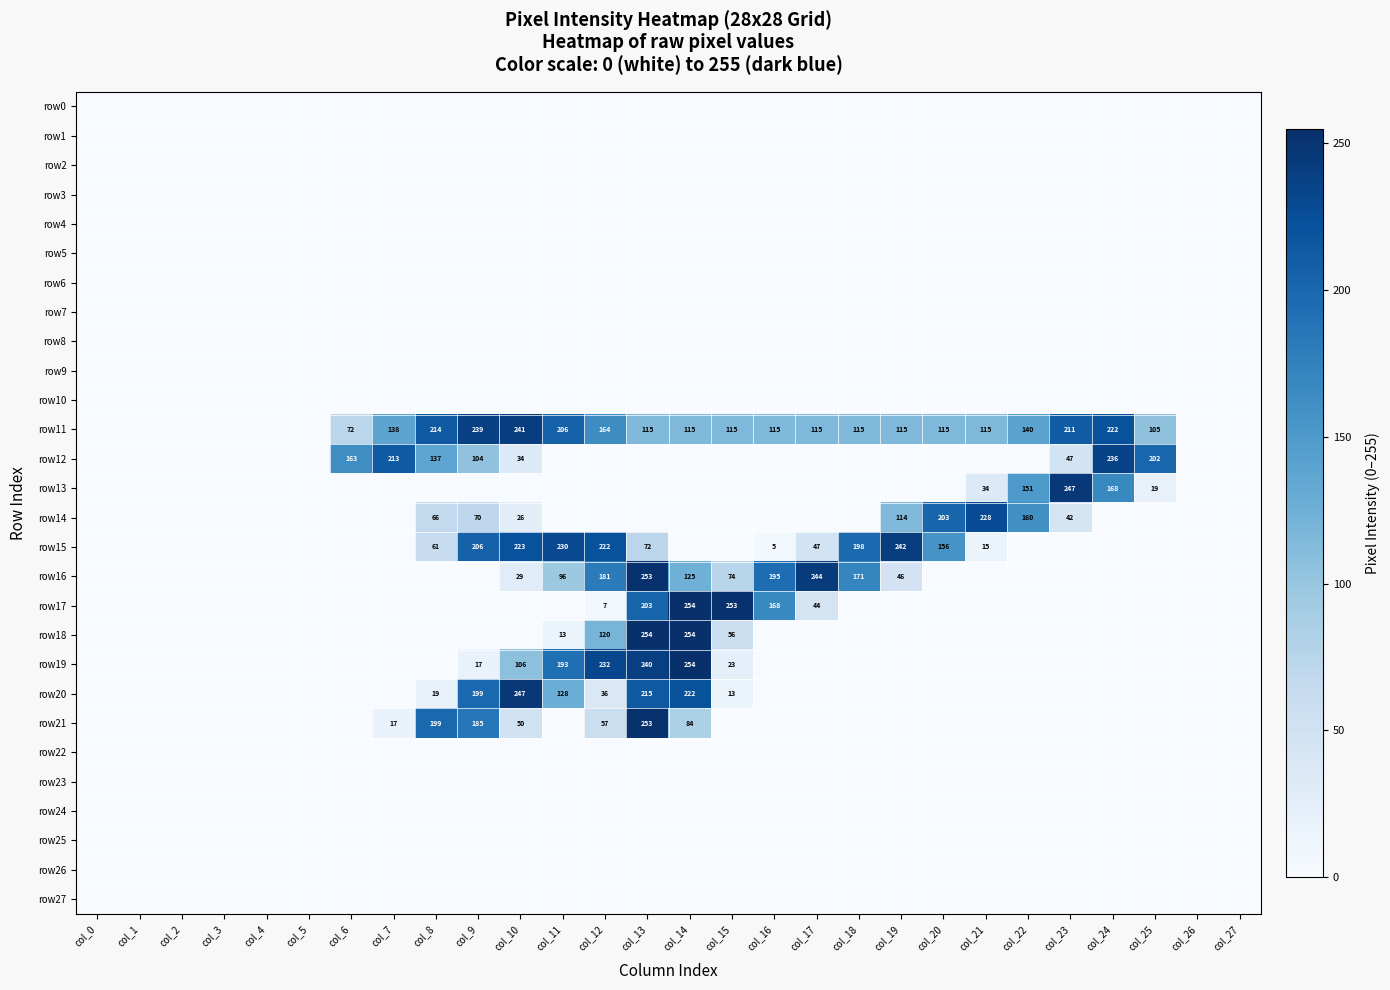

Which has a higher value, col_17 or col_3?

col_17